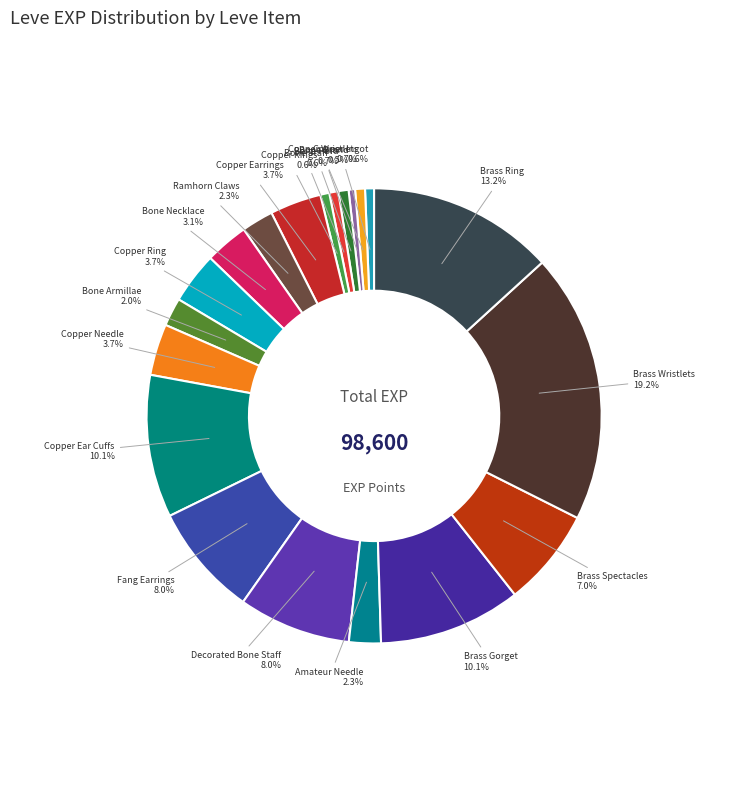

The Copper Earrings slice represents 14% of the pie. True or false?

False